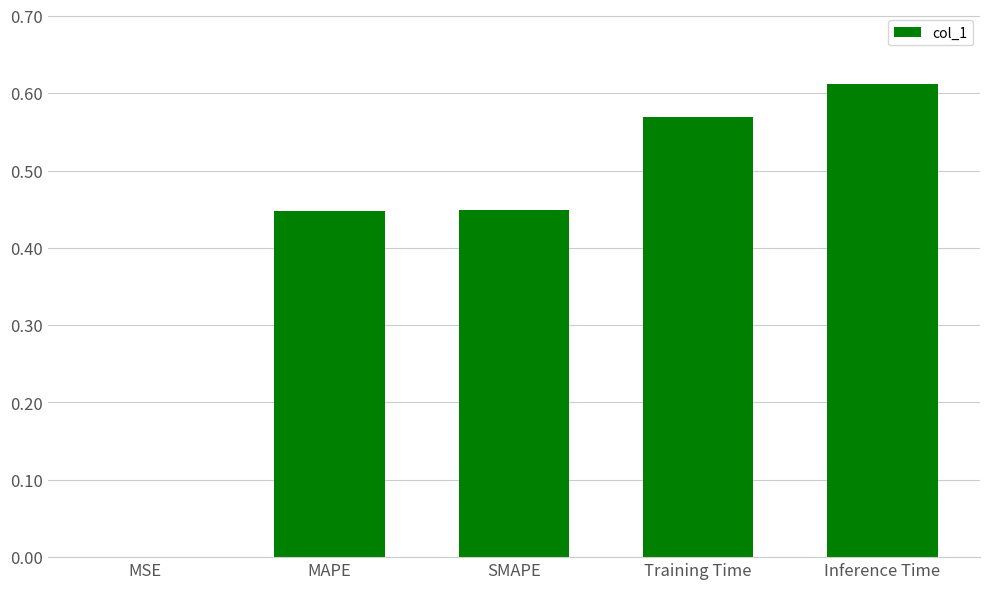

What is the sum of all values?

2.1